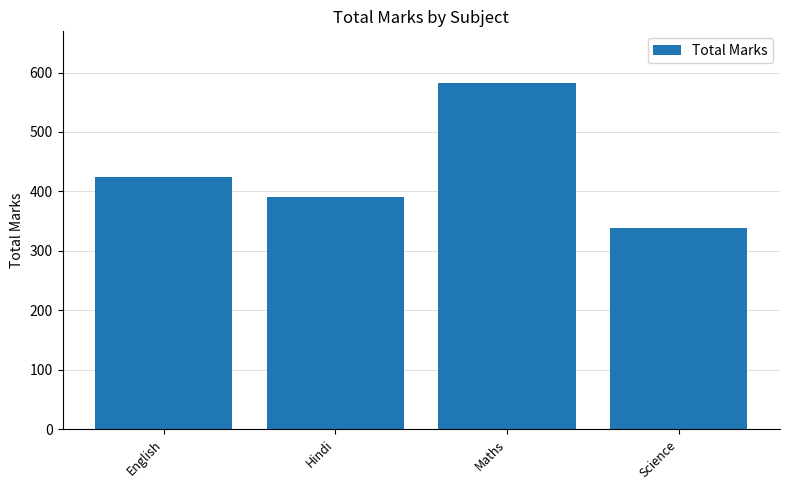

List the labels in order of value, smallest first.

Science, Hindi, English, Maths